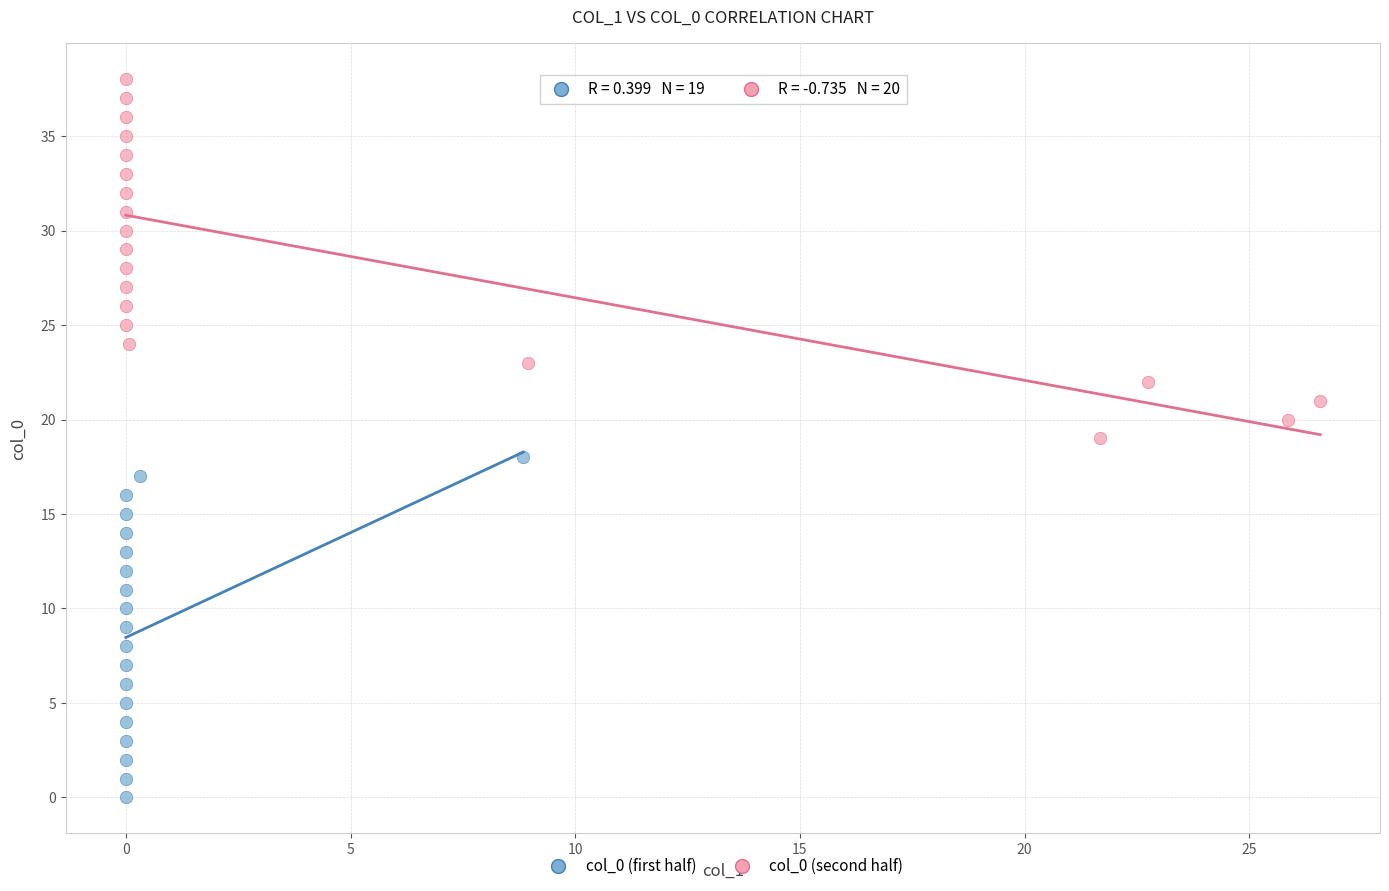

What are all the series names shown in the legend?

col_0 (first half), col_0 (second half)